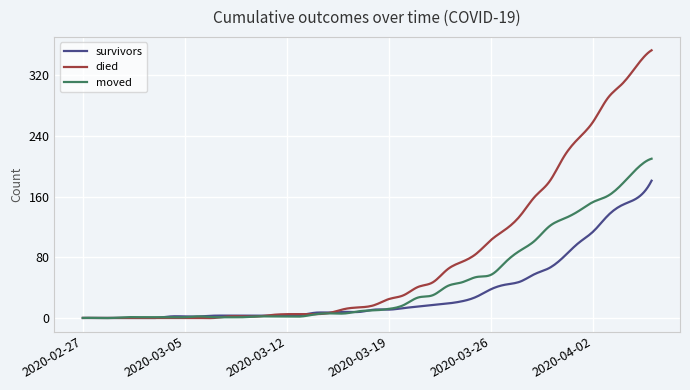

What is the greatest value displayed?

353.0